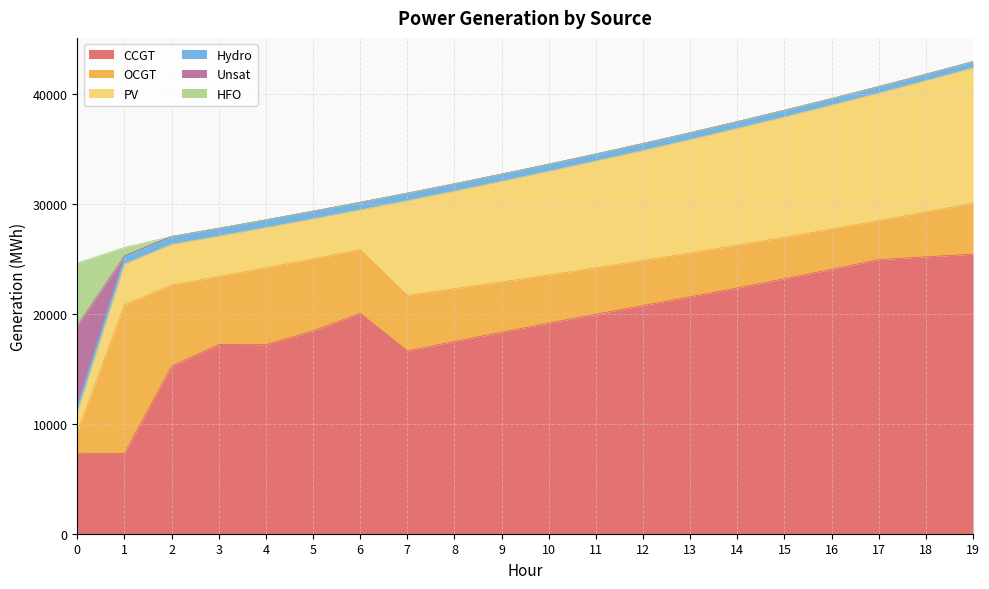

How many positive values does the Unsat series have?

11